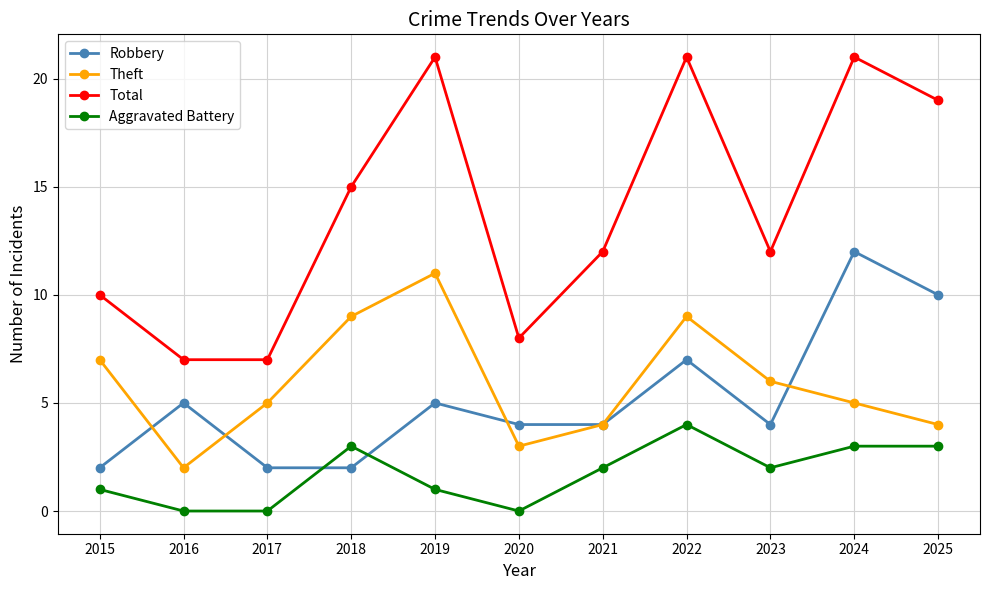

Between 2016 and 2025, which series saw the biggest shift?

Total